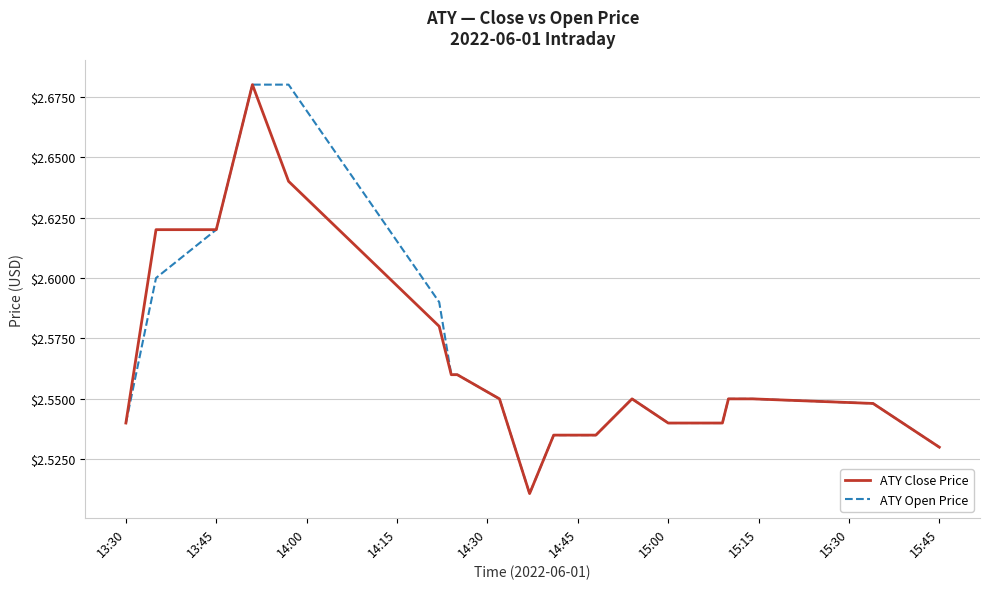

What are all the series names shown in the legend?

ATY Close Price, ATY Open Price